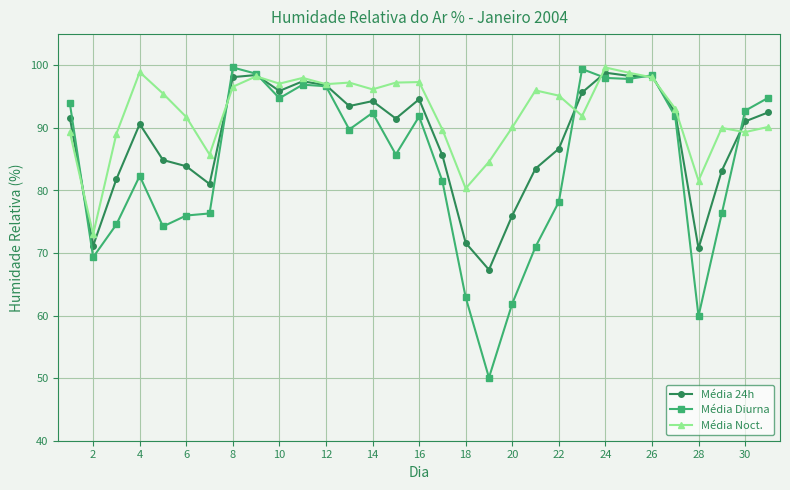

Rank the series by their average value, from highest to lowest.

Média Noct., Média 24h, Média Diurna